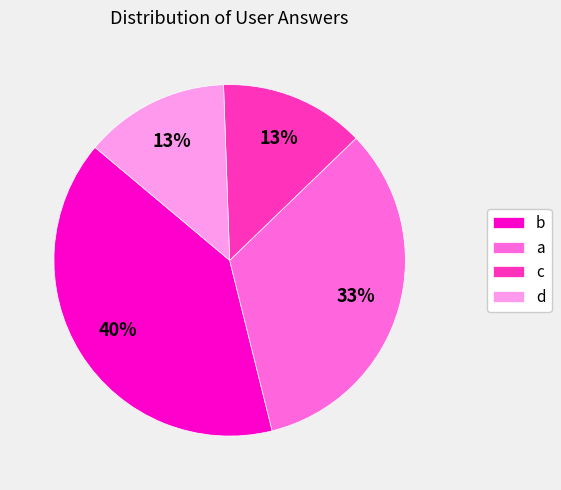

How many segments does this pie chart have?

4